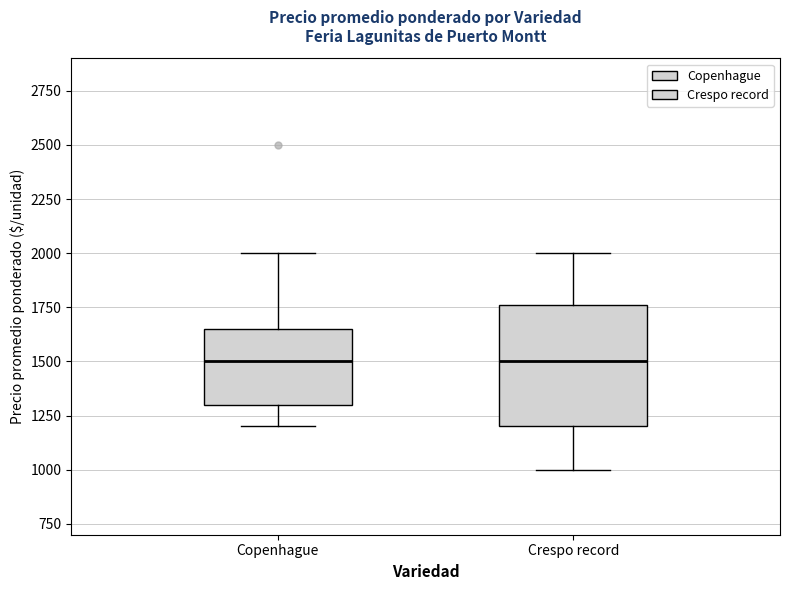

Reading left to right, transcribe this box plot: for each box, give where its median line is, the range the box spans, and where its two whiskers end, as read against the y-axis. The values are not printed on the chart, so give them approximately, as read against the axis.

Copenhague: median 1500, box 1300 to 1650, whiskers 1200 to 2000
Crespo record: median 1500, box 1200 to 1750, whiskers 1000 to 2000